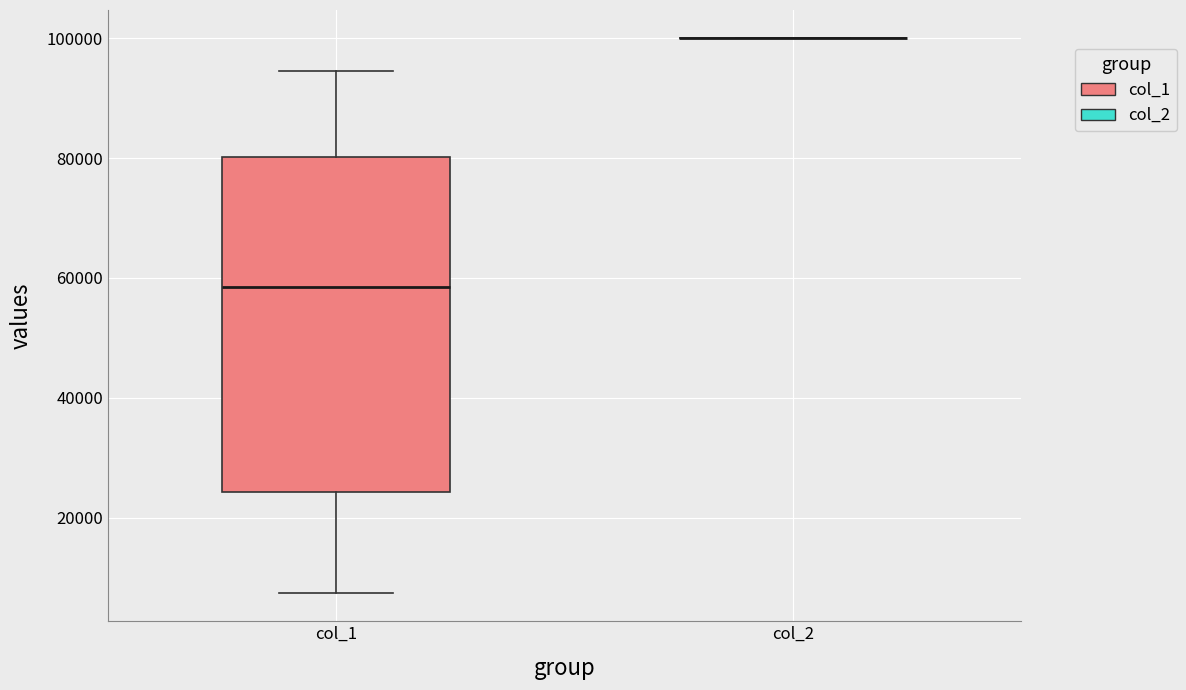

Reading left to right, transcribe this box plot: for each box, give where its median line is, the range the box spans, and where its two whiskers end, as read against the y-axis. The values are not printed on the chart, so give them approximately, as read against the axis.

col_1: median 58000, box 24000 to 80000, whiskers 8000 to 94000
col_2: box collapsed to a line at 100000, whiskers 100000 to 100000